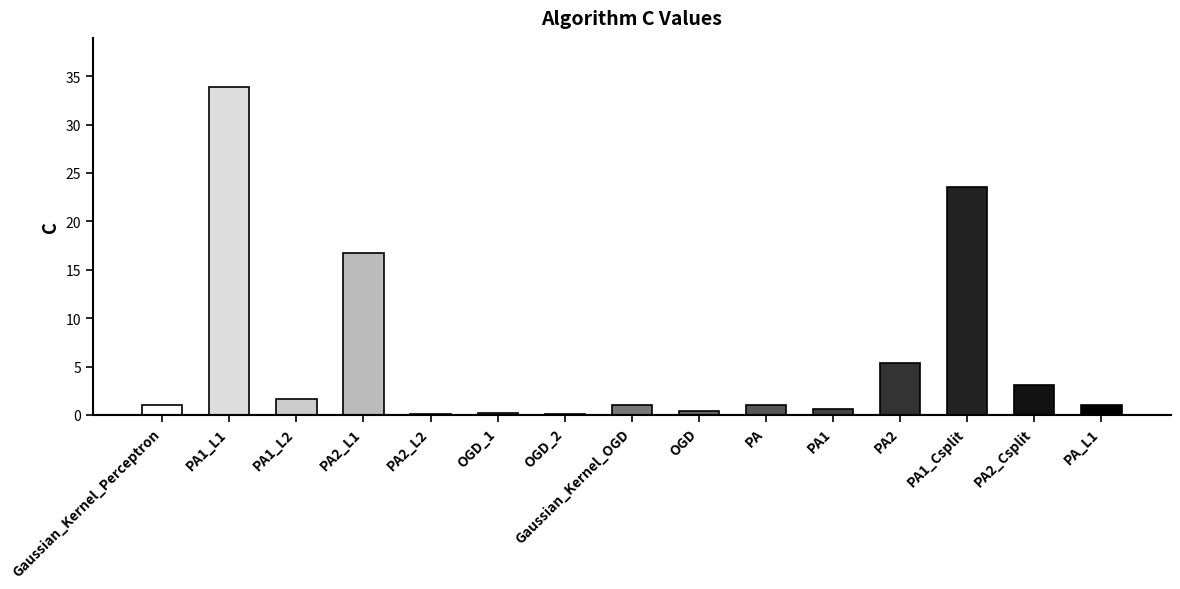

How many series are shown in this chart?

1